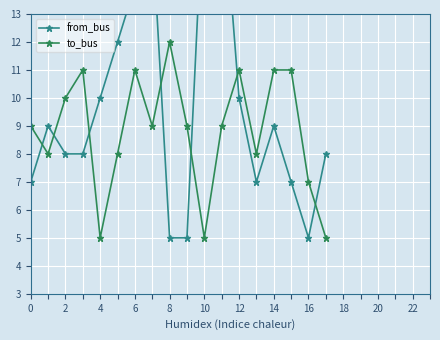

How many interior local valleys does the to_bus series have?

5